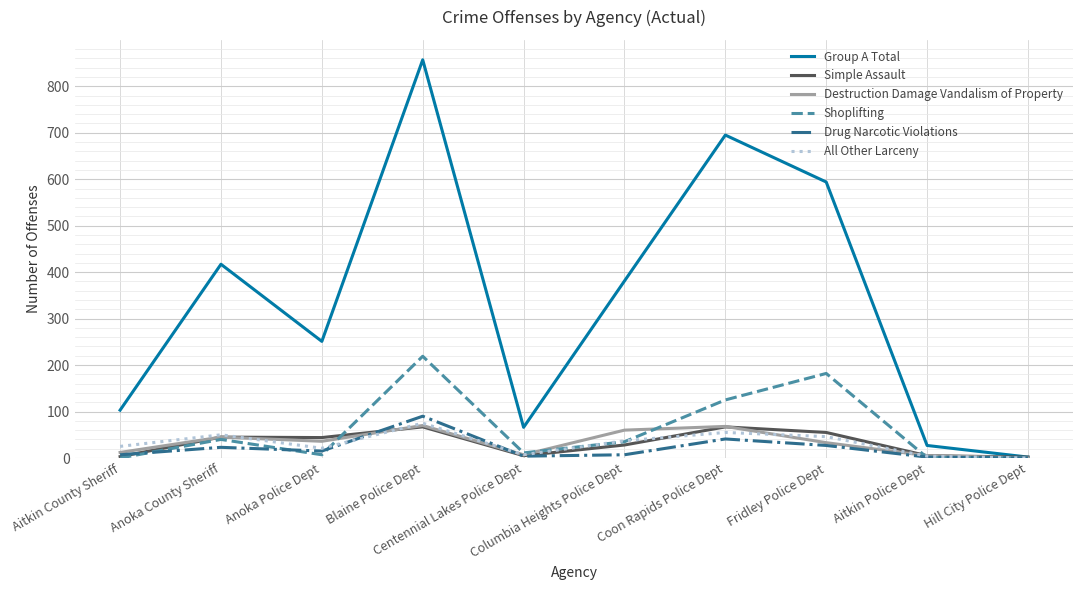

True or false: Drug Narcotic Violations and All Other Larceny intersect in this chart.

True